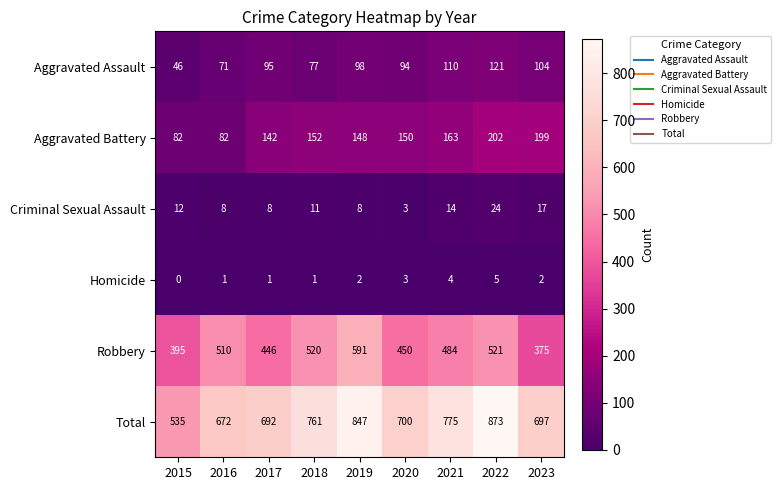

Which label corresponds to the largest value in the chart?

2022